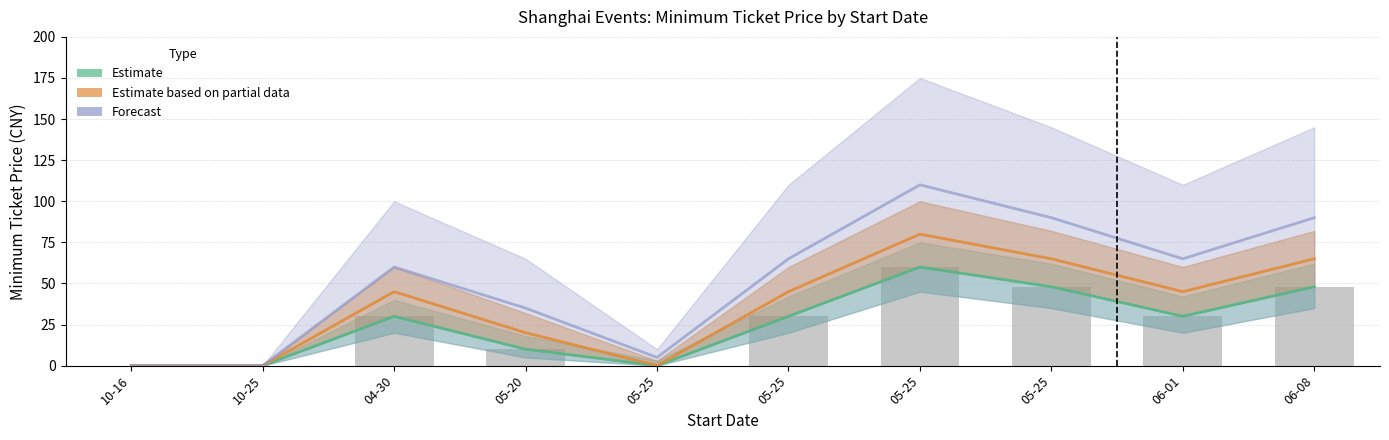

How many Estimate based on partial data values are between 0 and 65?

9